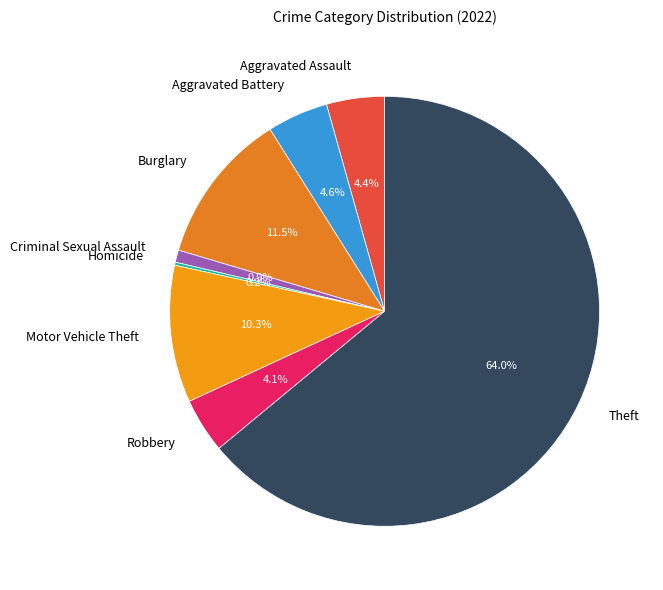

Which category has the biggest portion of the pie?

Theft